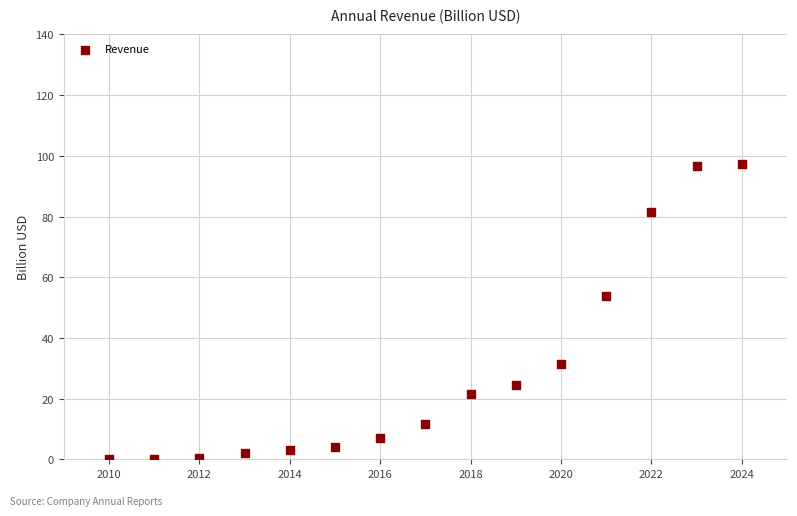

What is the range of X values (max minus min)?

14.0